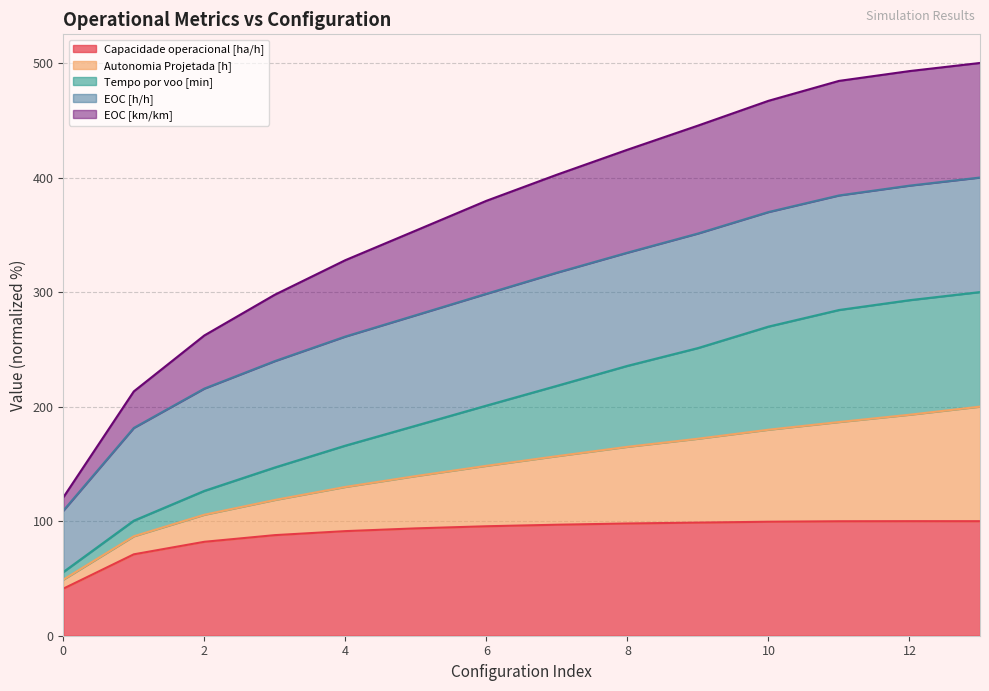

What is the lowest value of the Capacidade operacional [ha/h] series?

41.1